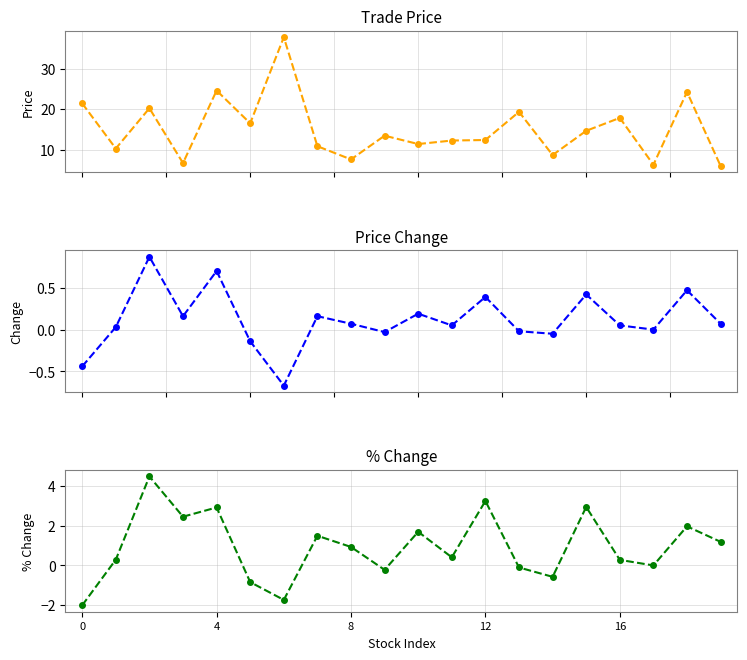

What is the label of the 19th point from the left?

18